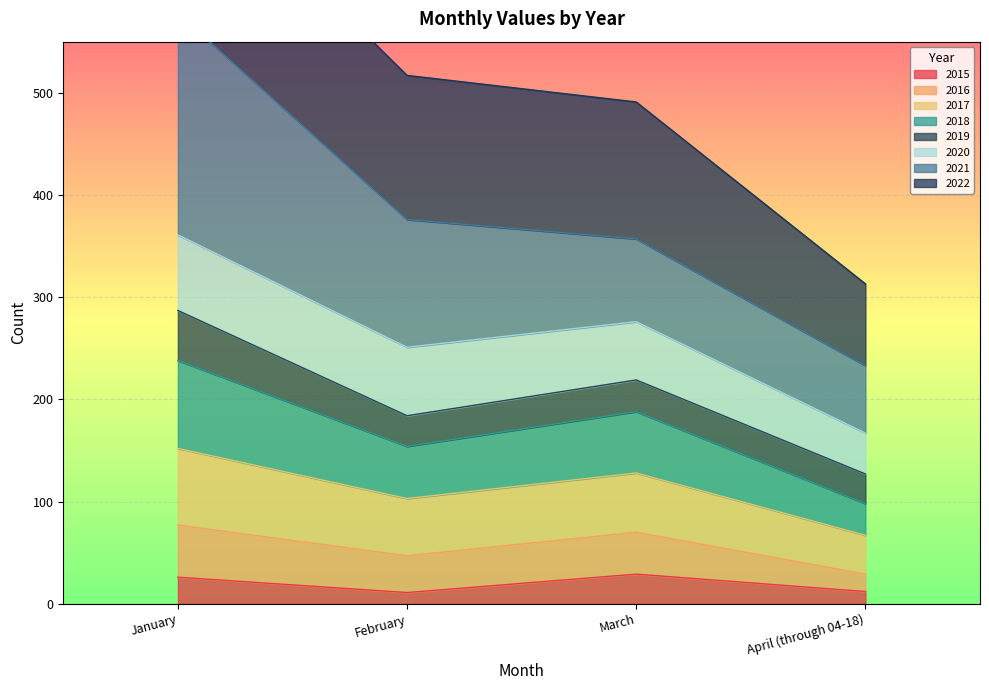

True or false: 2015 has a value of 12 at April (through 04-18).

True